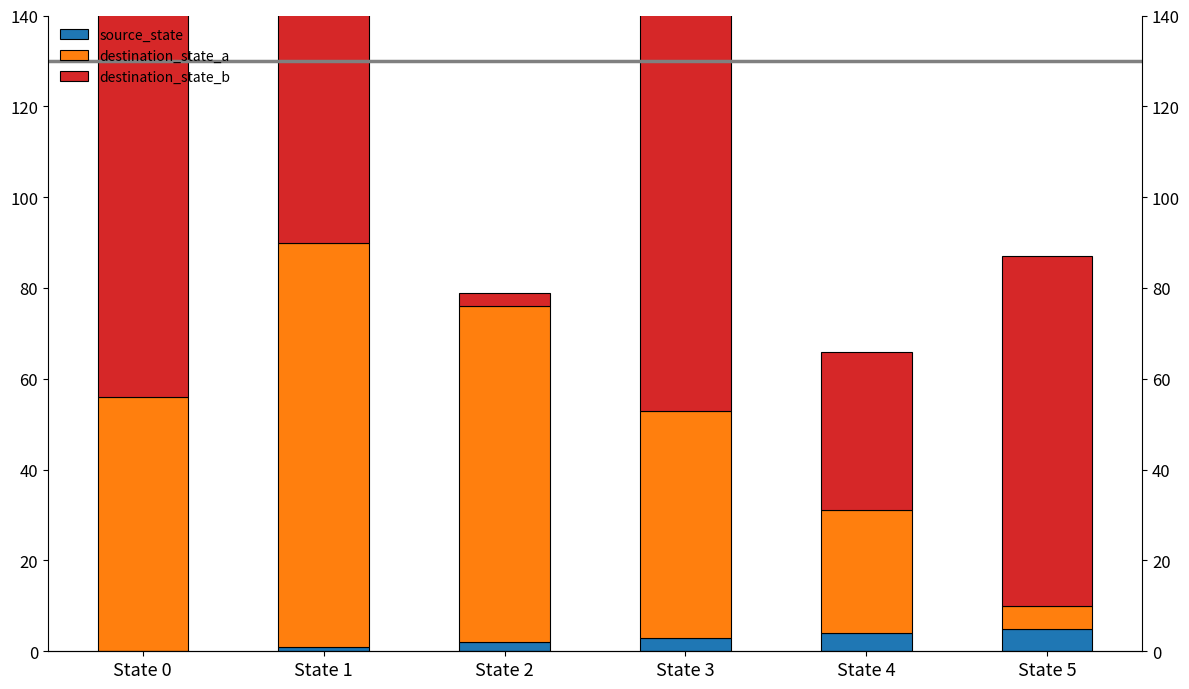

Rank the series by their average value, from highest to lowest.

destination_state_b, destination_state_a, source_state